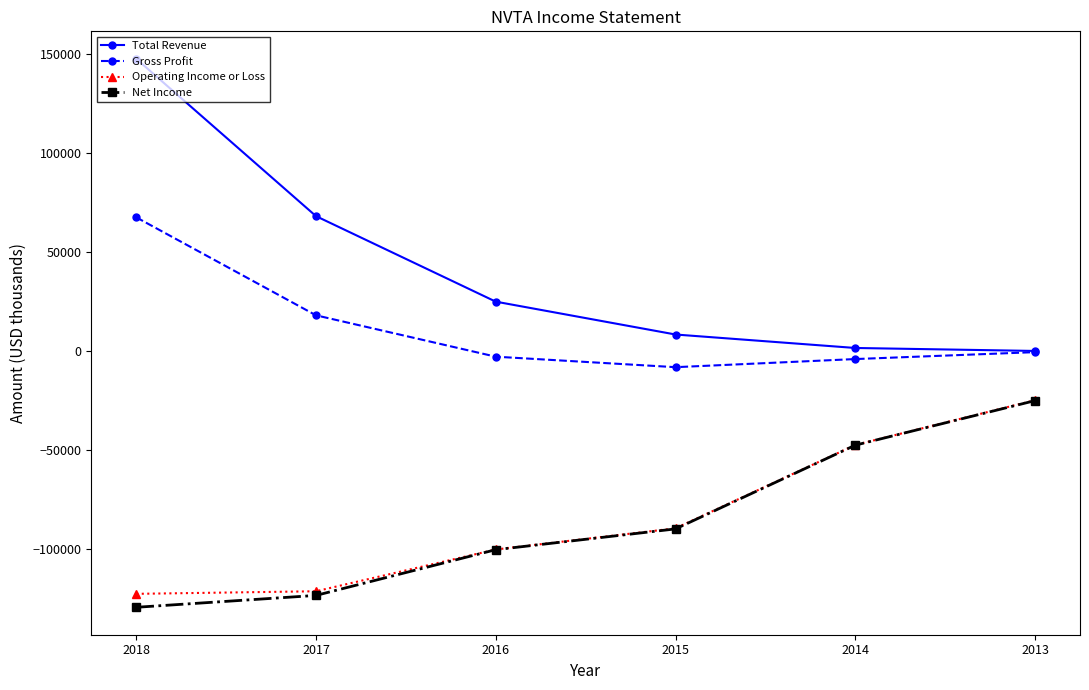

At which category is the sum across all series the highest?

2018